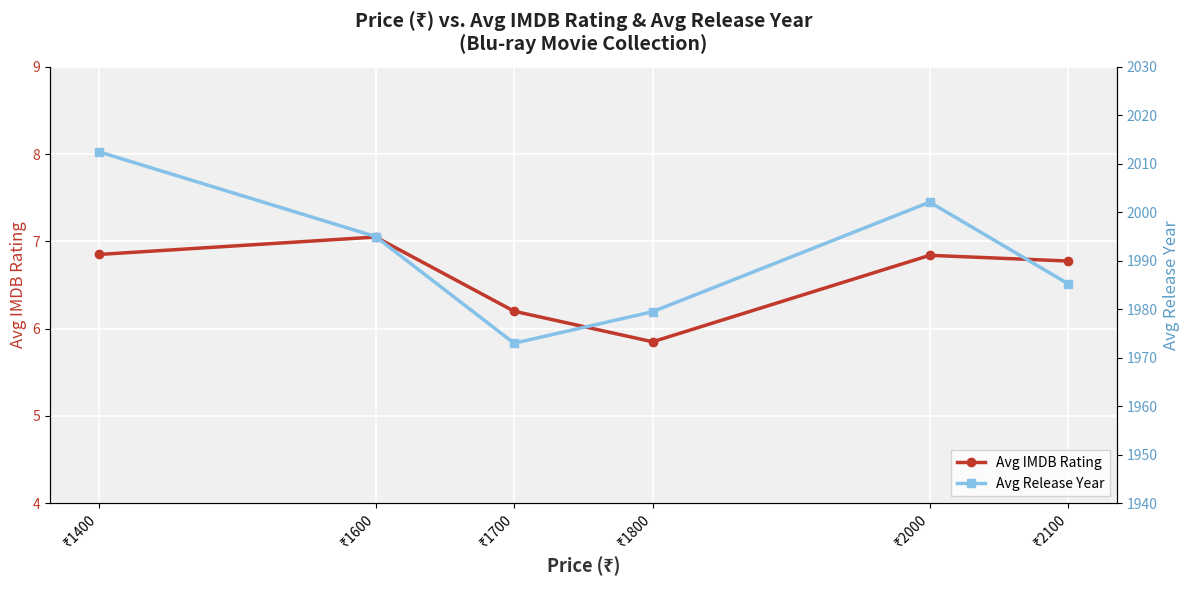

Rank the series by their maximum value, from highest to lowest.

Avg Release Year, Avg IMDB Rating